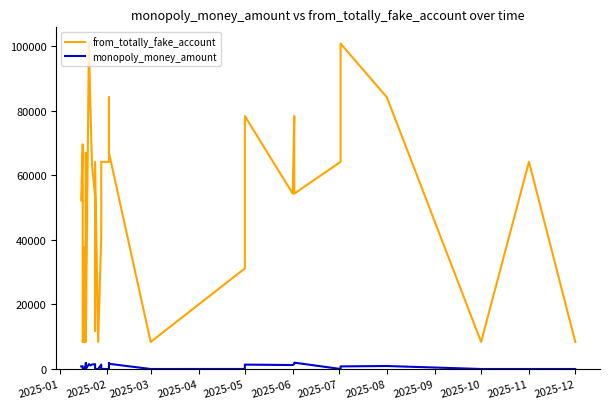

How many series are shown in this chart?

2